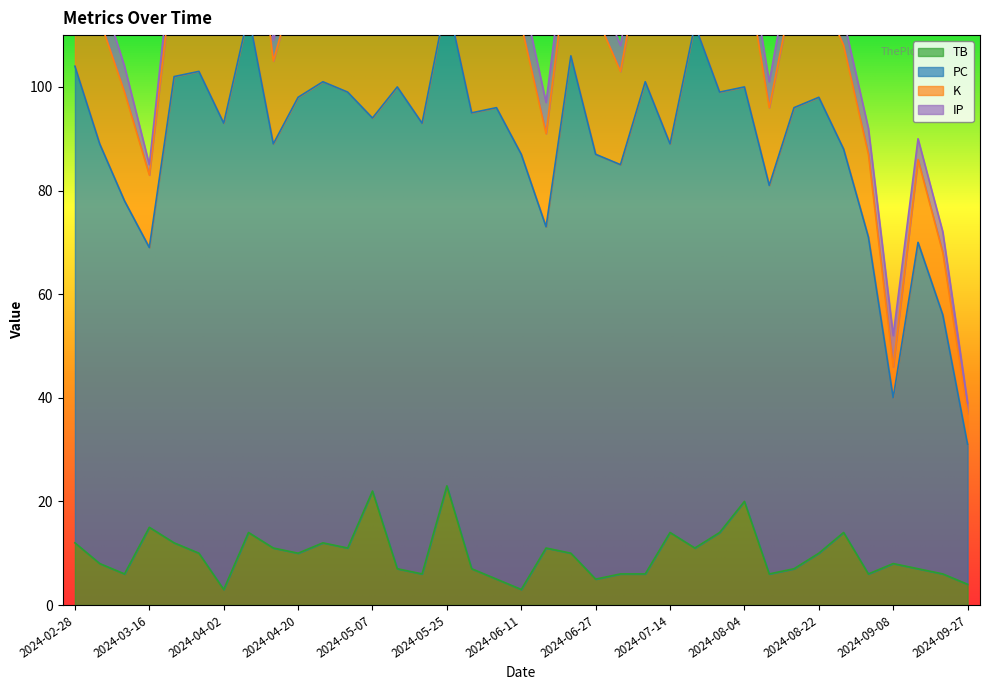

Reading left to right, what are all the values shown in this chart?

TB: 2024-02-28=12	2024-03-05=8	2024-03-11=6	2024-03-16=15	2024-03-23=12	2024-03-28=10	2024-04-02=3	2024-04-08=14	2024-04-14=11	2024-04-20=10	2024-04-26=12	2024-05-01=11	2024-05-07=22	2024-05-12=7	2024-05-18=6	2024-05-25=23	2024-05-31=7	2024-06-05=5	2024-06-11=3	2024-06-16=11	2024-06-22=10	2024-06-27=5	2024-07-03=6	2024-07-08=6	2024-07-14=14	2024-07-21=11	2024-07-28=14	2024-08-04=20	2024-08-09=6	2024-08-16=7	2024-08-22=10	2024-08-27=14	2024-09-01=6	2024-09-08=8	2024-09-15=7	2024-09-21=6	2024-09-27=4
PC: 2024-02-28=92	2024-03-05=81	2024-03-11=72	2024-03-16=54	2024-03-23=90	2024-03-28=93	2024-04-02=90	2024-04-08=100	2024-04-14=78	2024-04-20=88	2024-04-26=89	2024-05-01=88	2024-05-07=72	2024-05-12=93	2024-05-18=87	2024-05-25=94	2024-05-31=88	2024-06-05=91	2024-06-11=84	2024-06-16=62	2024-06-22=96	2024-06-27=82	2024-07-03=79	2024-07-08=95	2024-07-14=75	2024-07-21=101	2024-07-28=85	2024-08-04=80	2024-08-09=75	2024-08-16=89	2024-08-22=88	2024-08-27=74	2024-09-01=65	2024-09-08=32	2024-09-15=63	2024-09-21=50	2024-09-27=27
K: 2024-02-28=31	2024-03-05=24	2024-03-11=21	2024-03-16=14	2024-03-23=22	2024-03-28=24	2024-04-02=26	2024-04-08=31	2024-04-14=16	2024-04-20=24	2024-04-26=18	2024-05-01=19	2024-05-07=21	2024-05-12=21	2024-05-18=26	2024-05-25=23	2024-05-31=25	2024-06-05=23	2024-06-11=25	2024-06-16=18	2024-06-22=23	2024-06-27=27	2024-07-03=18	2024-07-08=28	2024-07-14=23	2024-07-21=33	2024-07-28=28	2024-08-04=25	2024-08-09=15	2024-08-16=24	2024-08-22=21	2024-08-27=20	2024-09-01=16	2024-09-08=6	2024-09-15=16	2024-09-21=12	2024-09-27=6
IP: 2024-02-28=5	2024-03-05=6	2024-03-11=5	2024-03-16=2	2024-03-23=5	2024-03-28=6	2024-04-02=6	2024-04-08=6	2024-04-14=4	2024-04-20=5	2024-04-26=6	2024-05-01=6	2024-05-07=6	2024-05-12=7	2024-05-18=6	2024-05-25=5	2024-05-31=6	2024-06-05=7	2024-06-11=7	2024-06-16=6	2024-06-22=6	2024-06-27=6	2024-07-03=5	2024-07-08=6	2024-07-14=5	2024-07-21=6	2024-07-28=6	2024-08-04=5	2024-08-09=5	2024-08-16=7	2024-08-22=6	2024-08-27=5	2024-09-01=5	2024-09-08=6	2024-09-15=4	2024-09-21=4	2024-09-27=2